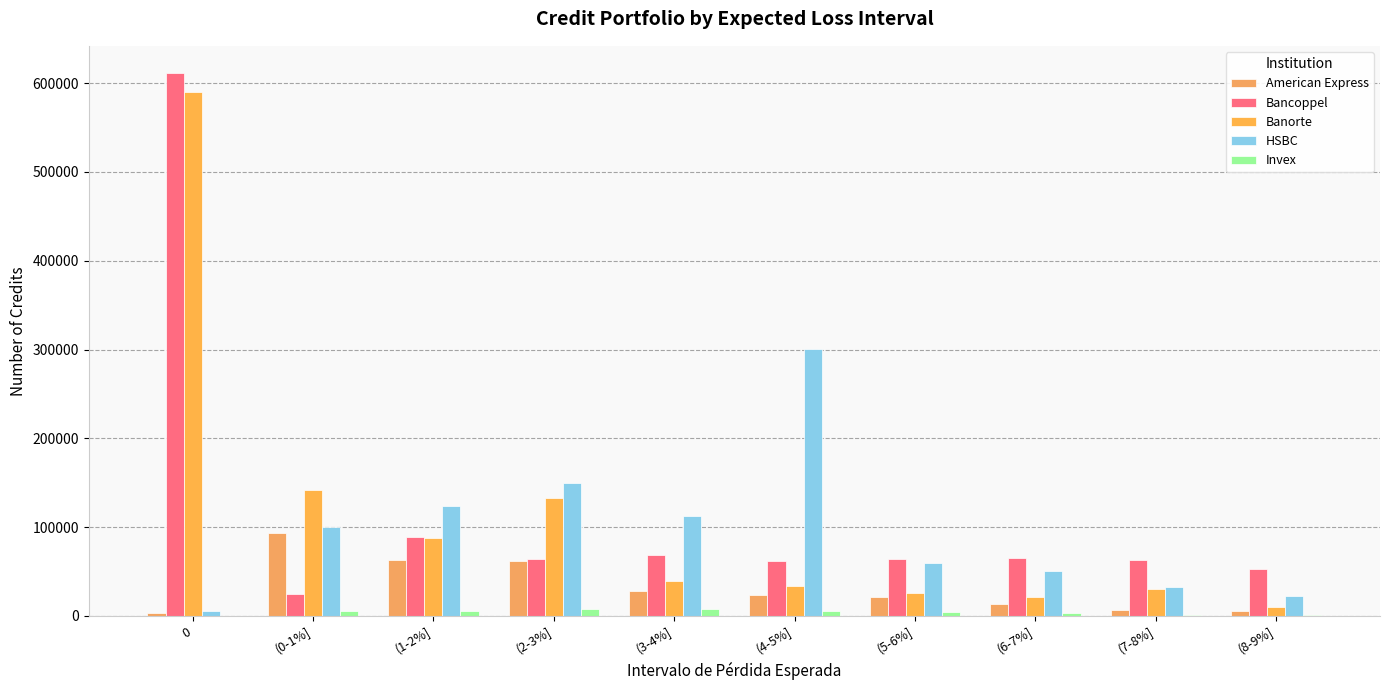

Are the bars grouped side by side (vs. stacked)?

Yes